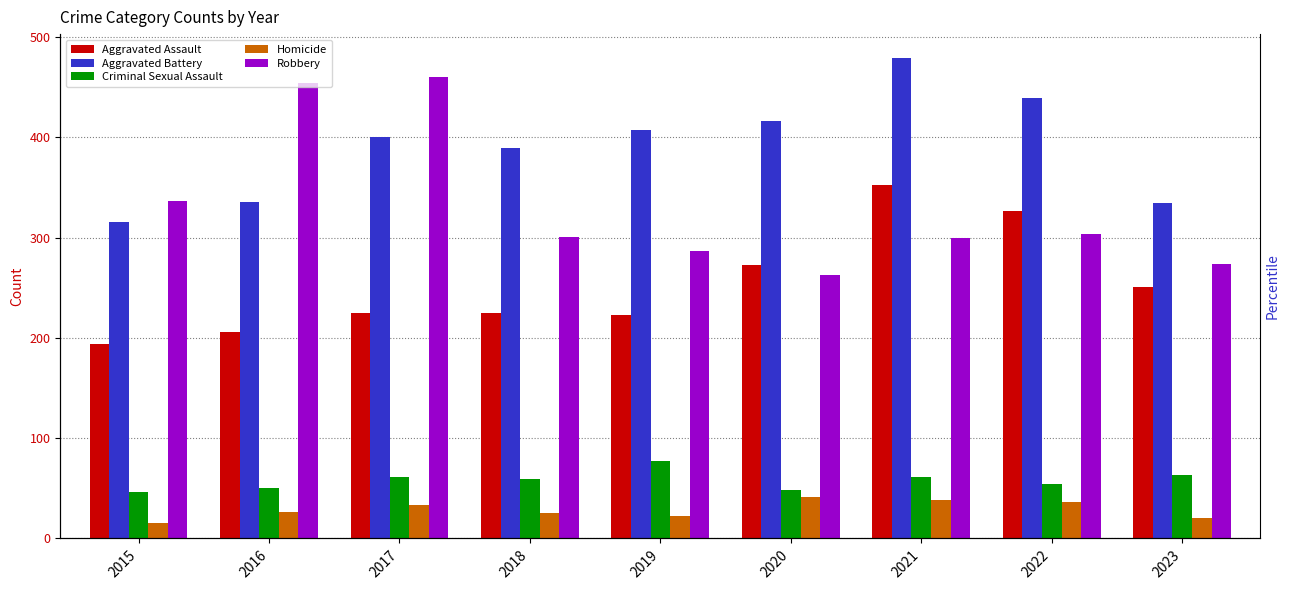

What are all the series names shown in the legend?

Aggravated Assault, Aggravated Battery, Criminal Sexual Assault, Homicide, Robbery